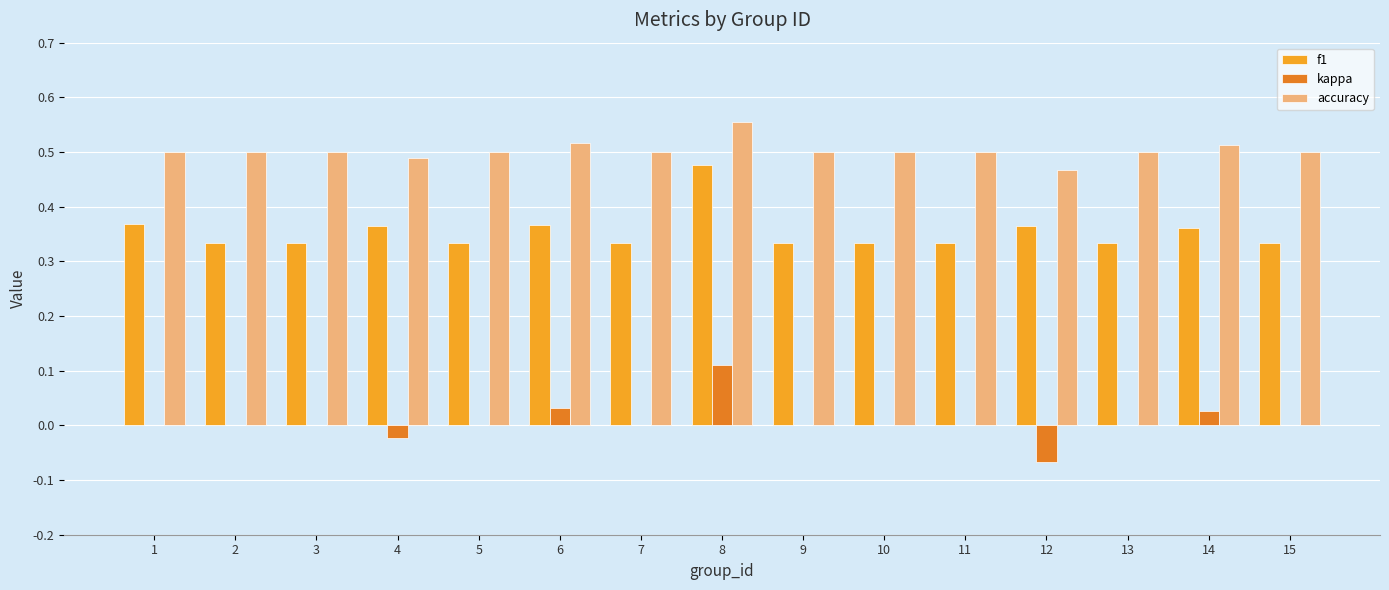

At which category does the chart reach its peak across all series?

8